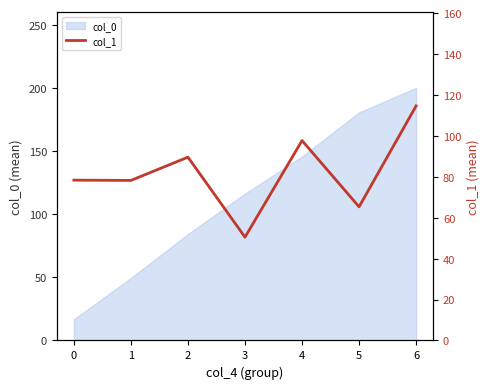

The col_0 series shows 200.1 at 6. True or false?

True